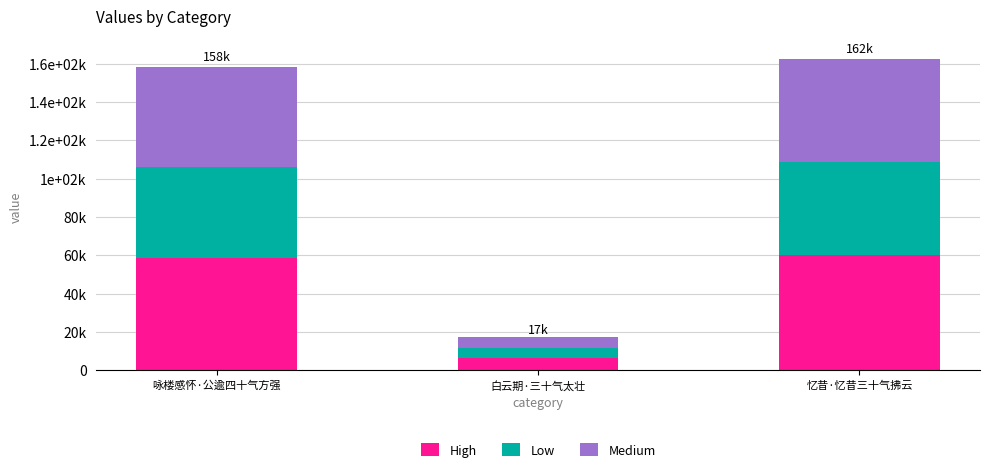

Is it true that High equals 21072.8 at 咏楼感怀·公逾四十气方强?

False